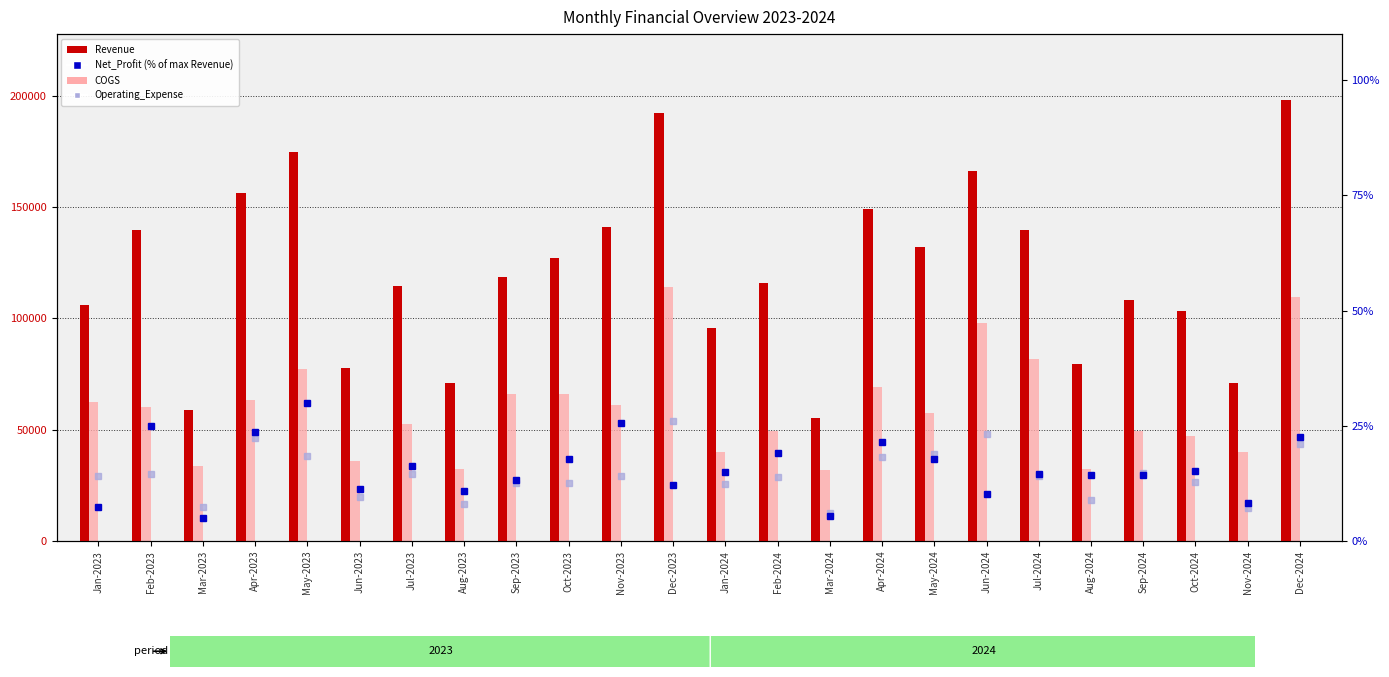

The Net_Profit series shows 17.7 at May-2024. True or false?

True